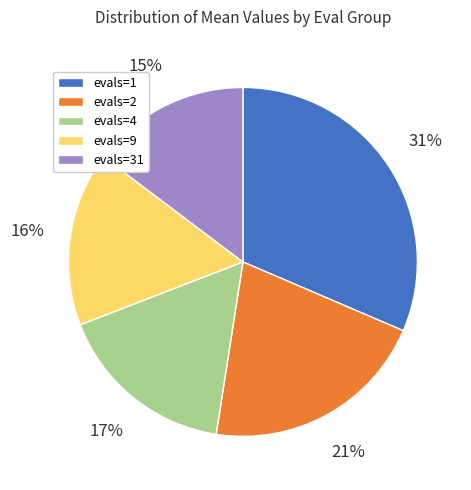

To the nearest percent, what percentage of the pie is evals=1?

31%